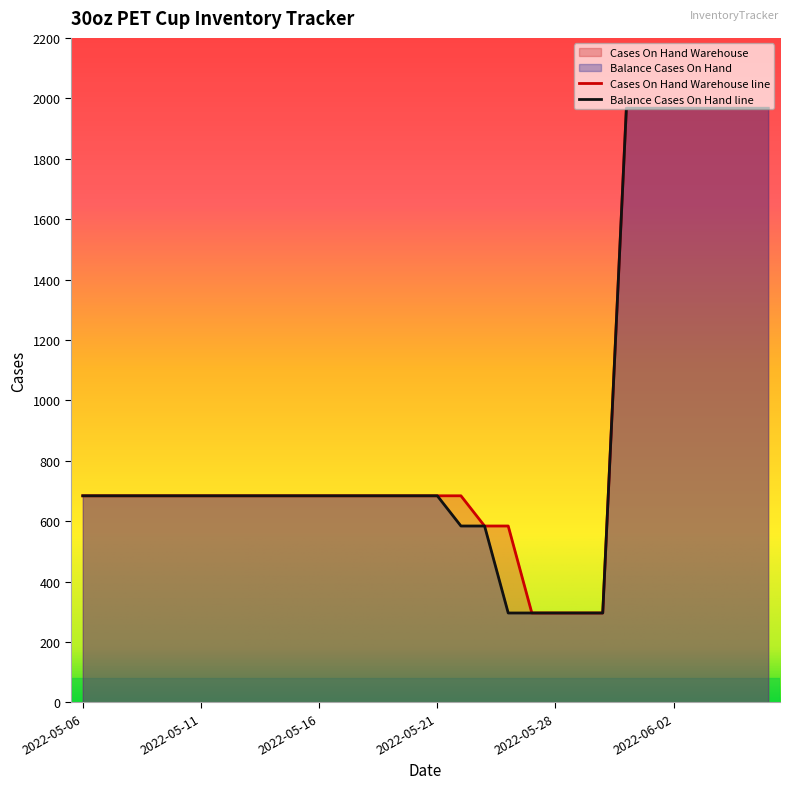

What is the average value of the Balance Cases On Hand series?

912